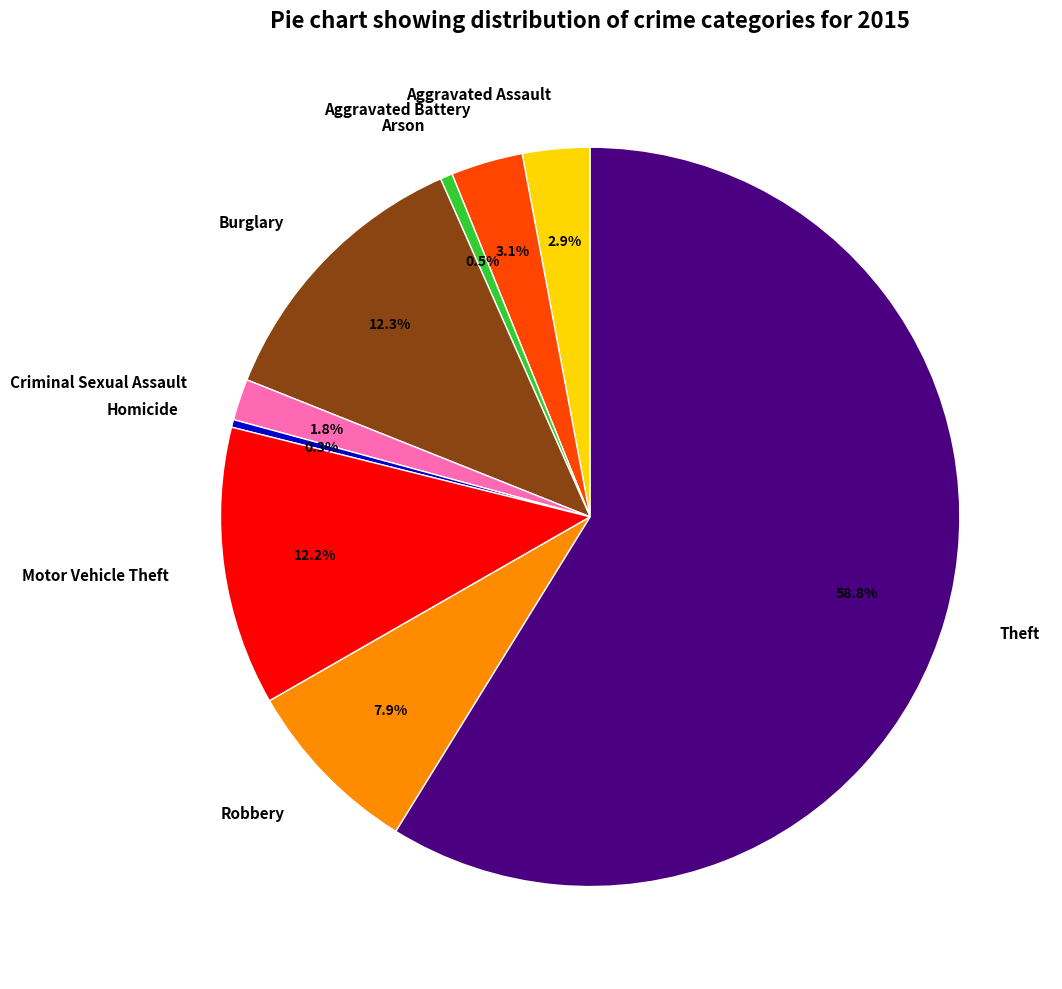

Which slice is the largest?

Theft